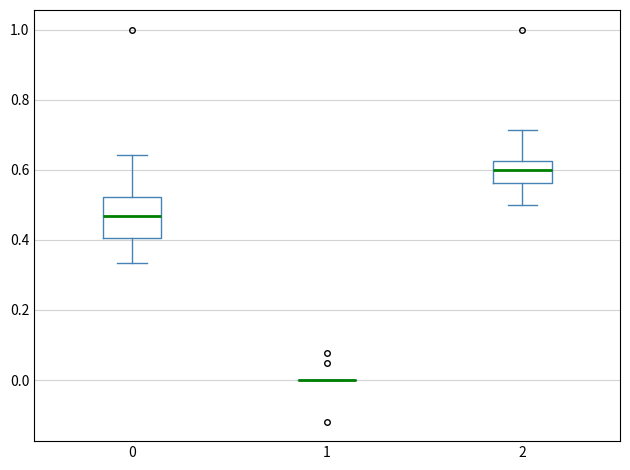

Reading left to right, transcribe this box plot: for each box, give where its median line is, the range the box spans, and where its two whiskers end, as read against the y-axis. The values are not printed on the chart, so give them approximately, as read against the axis.

0: median 0.46, box 0.40 to 0.52, whiskers 0.34 to 0.64
1: box collapsed to a line at 0.00, whiskers 0.00 to 0.00
2: median 0.60, box 0.56 to 0.62, whiskers 0.50 to 0.72